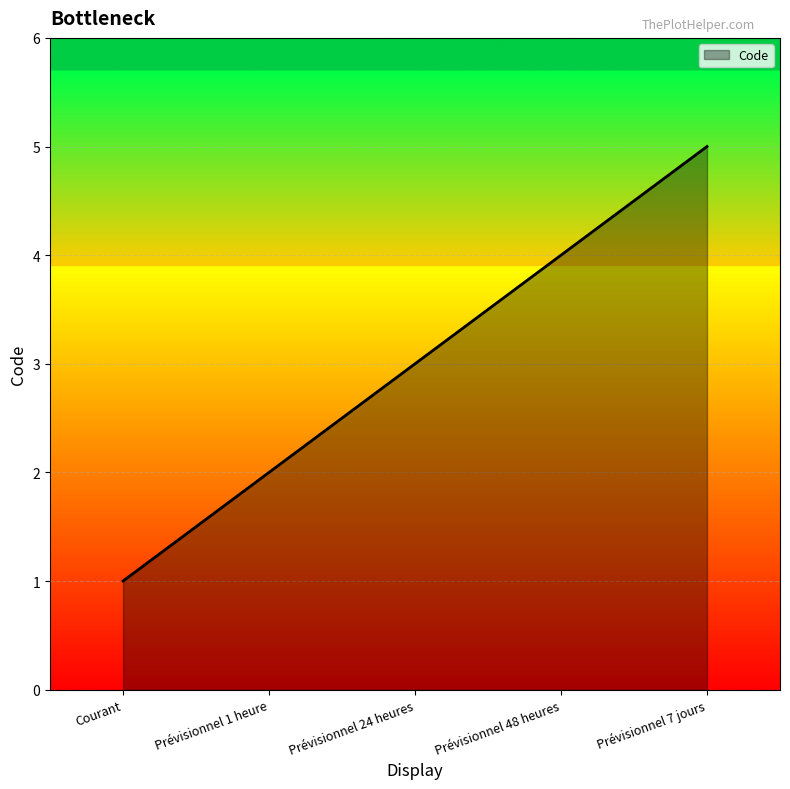

Reading right to left, extract all data points from this chart.

Prévisionnel 7 jours=5	Prévisionnel 48 heures=4	Prévisionnel 24 heures=3	Prévisionnel 1 heure=2	Courant=1